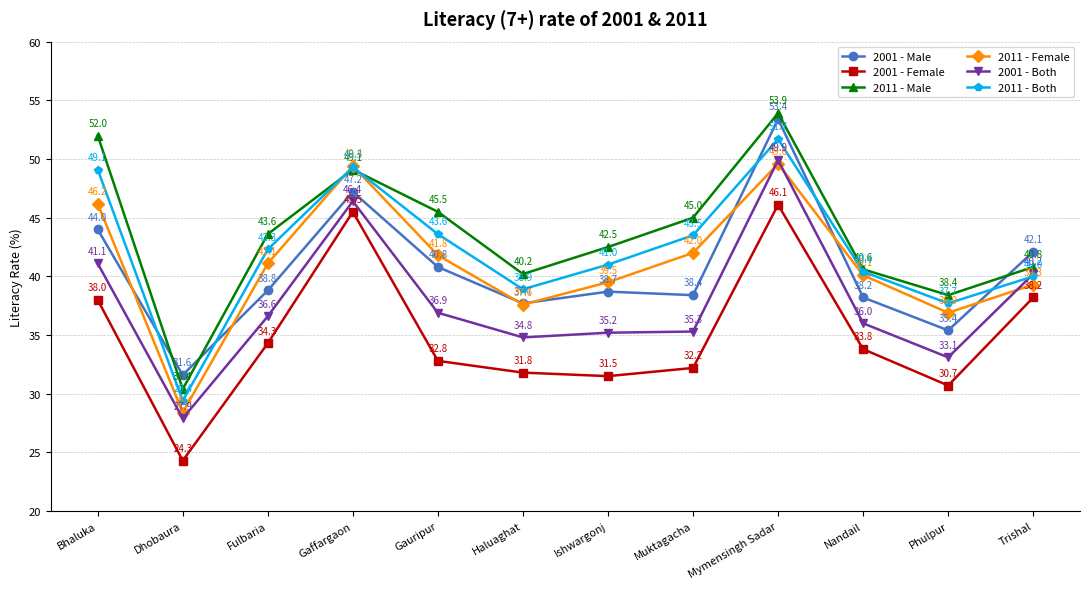

After their last crossing, which series has the higher values: 2011 - Male or 2011 - Both?

2011 - Male